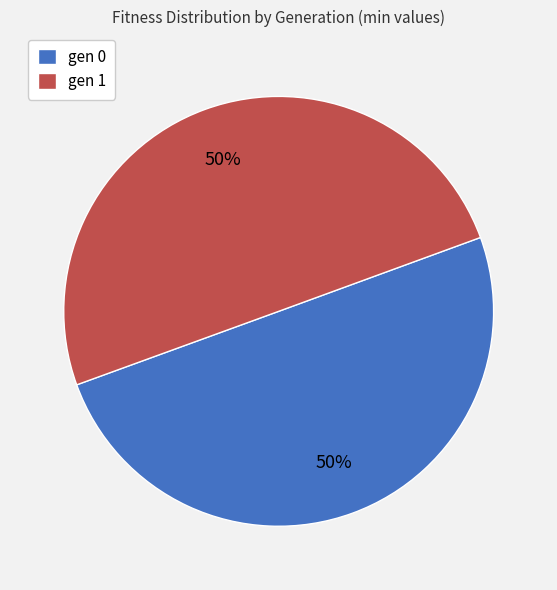

To the nearest percent, what is the average slice percentage?

50%